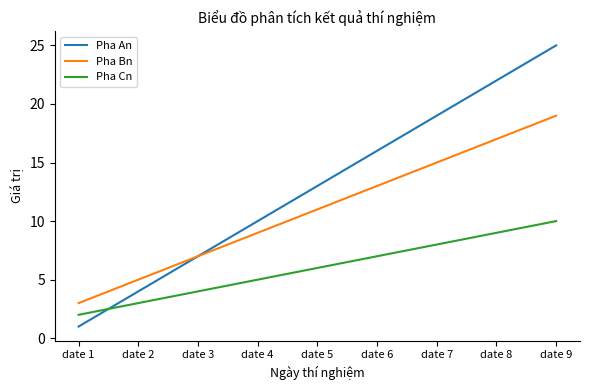

Does the chart have visible grid lines?

No